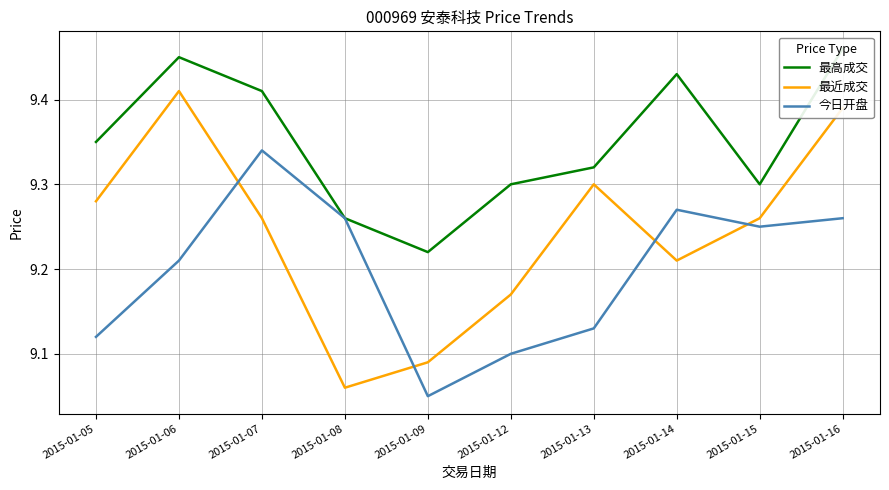

True or false: 最近成交 has more than 1 points higher than both neighbors.

True